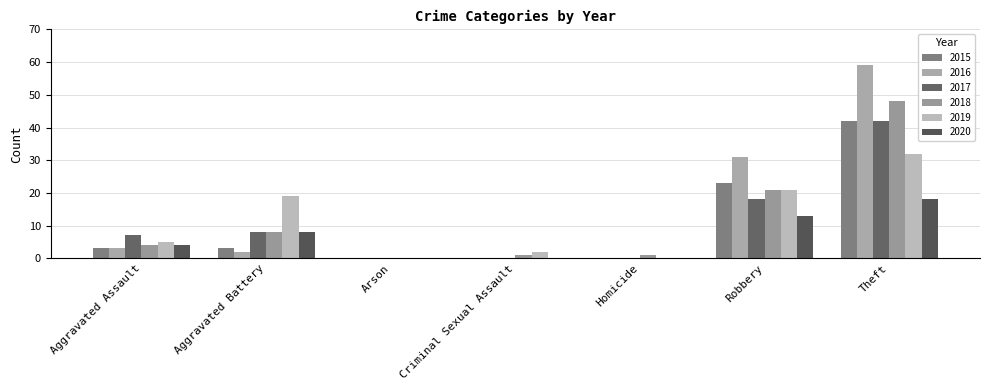

List the labels in order of 2018 value, largest first.

Theft, Robbery, Aggravated Battery, Aggravated Assault, Criminal Sexual Assault, Homicide, Arson